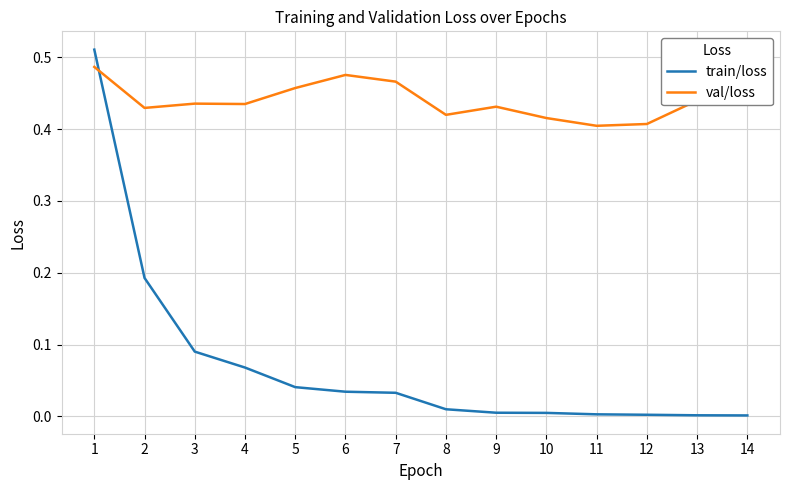

Is it true that val/loss equals 0.3 at 4?

False